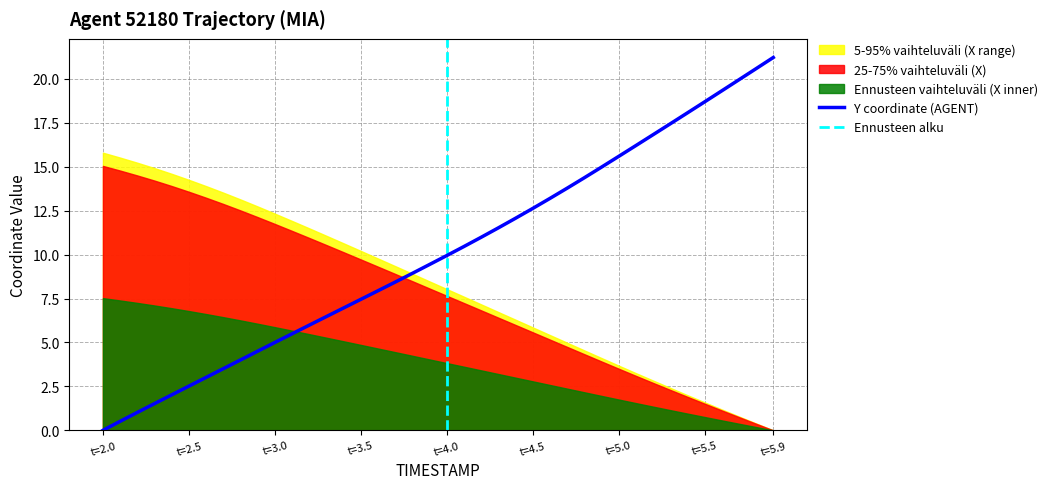

How many data points are less than 9?

19